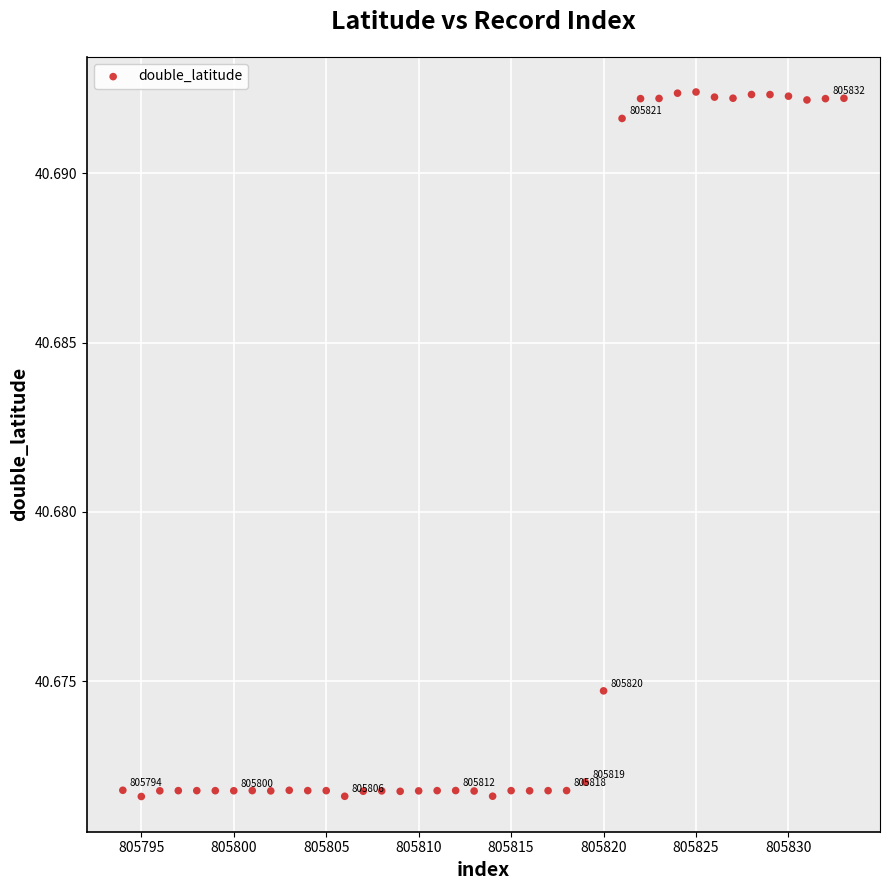

What is the range of X values (max minus min)?

39.0